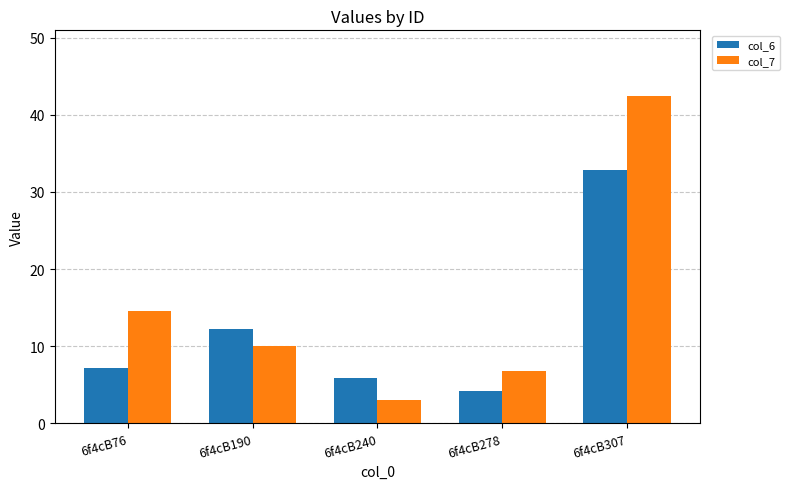

At 6f4cB278, list the series in order from smallest to largest.

col_6, col_7